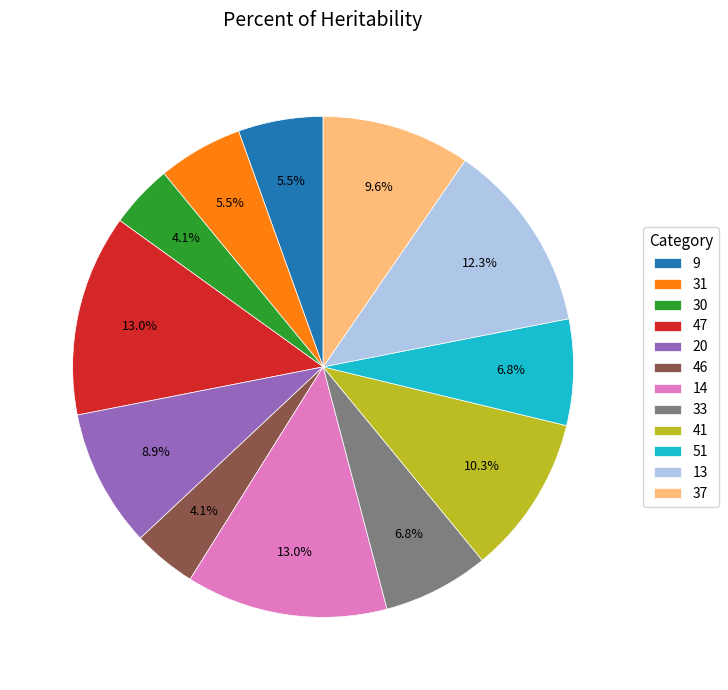

What is the ratio of the value at 33 to the value at 46?

1.7